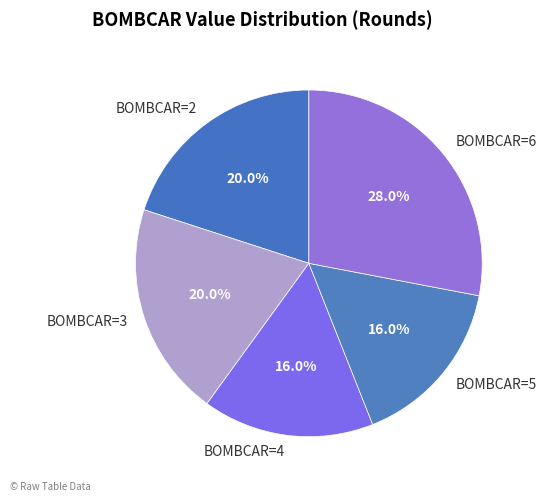

Which slice is the largest?

BOMBCAR=6